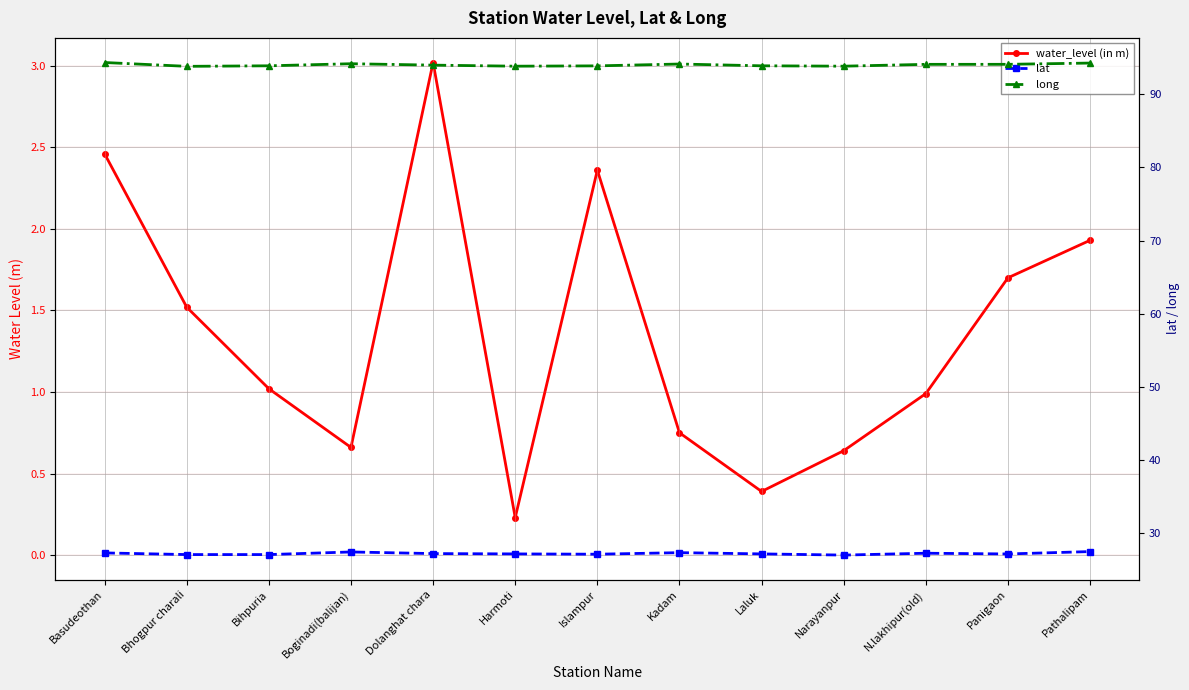

Between Pathalipam and Bhogpur charali, which is larger?

Pathalipam